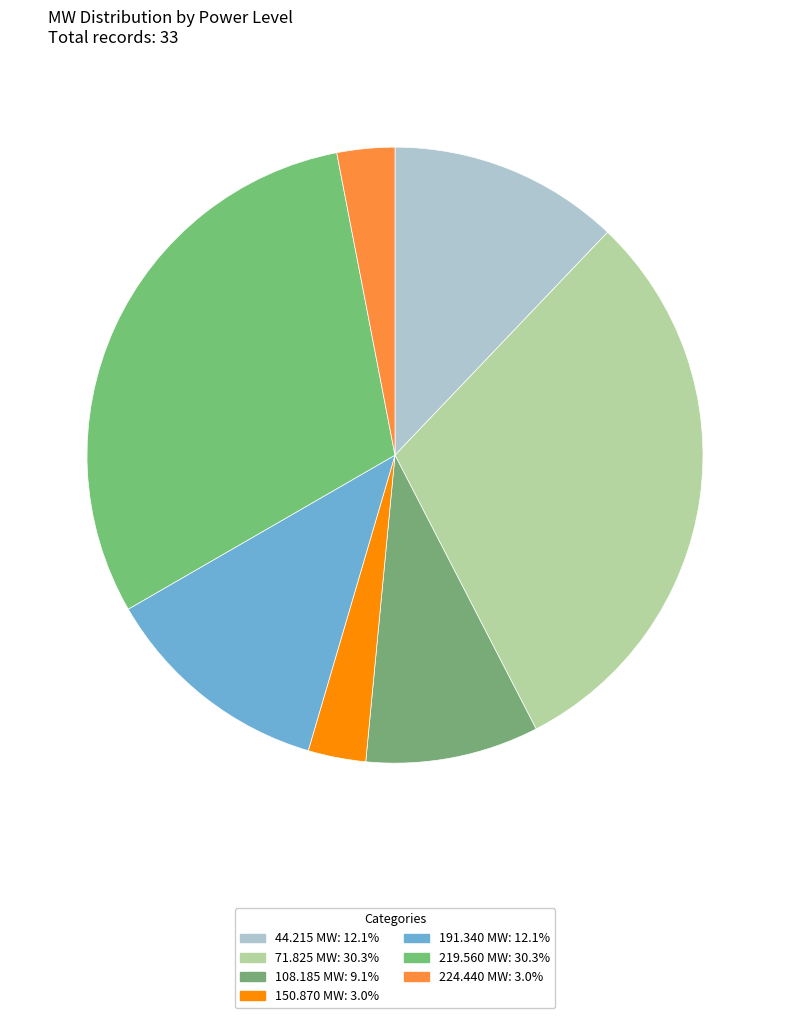

How many slices are in this pie chart?

7